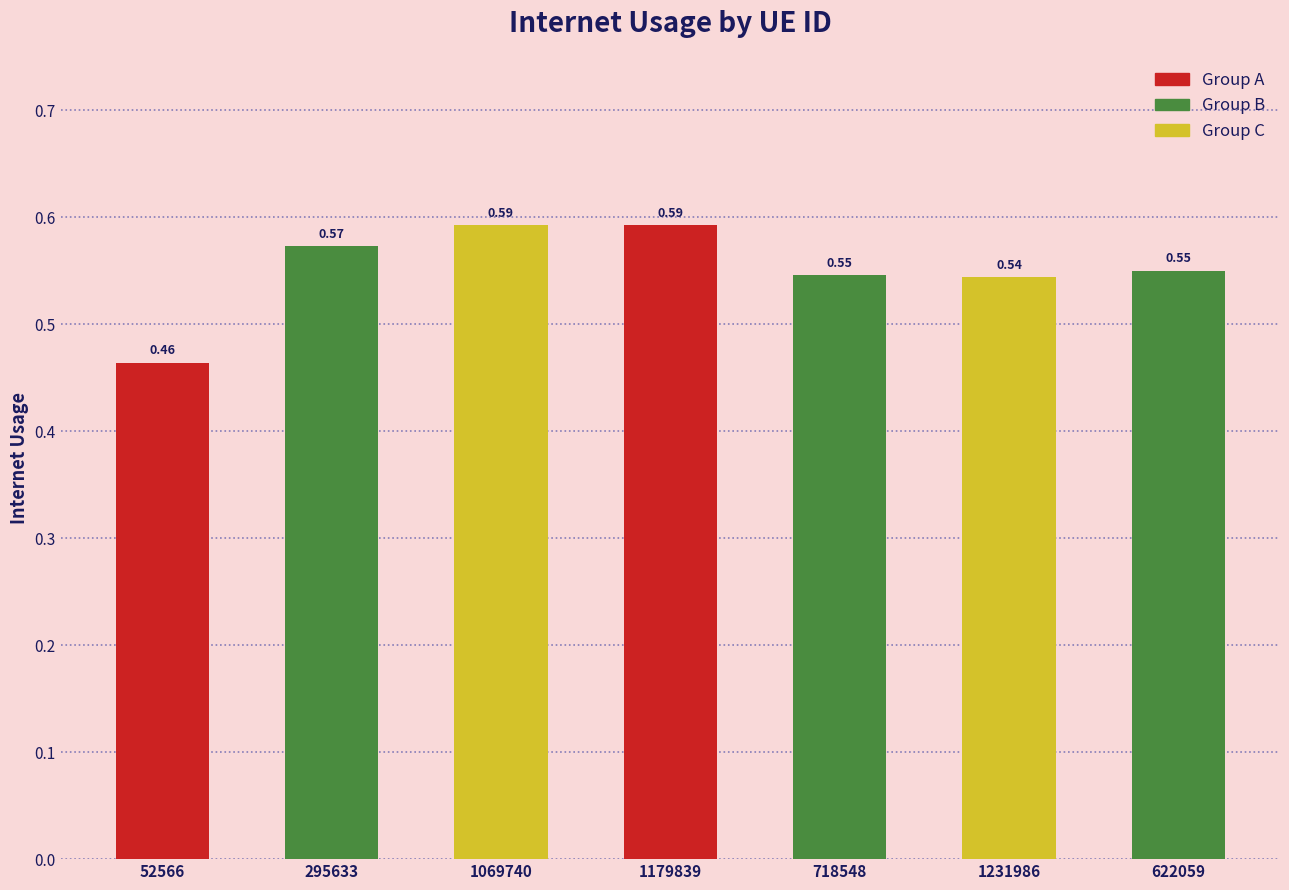

Between 1179839 and 52566, which is larger?

1179839